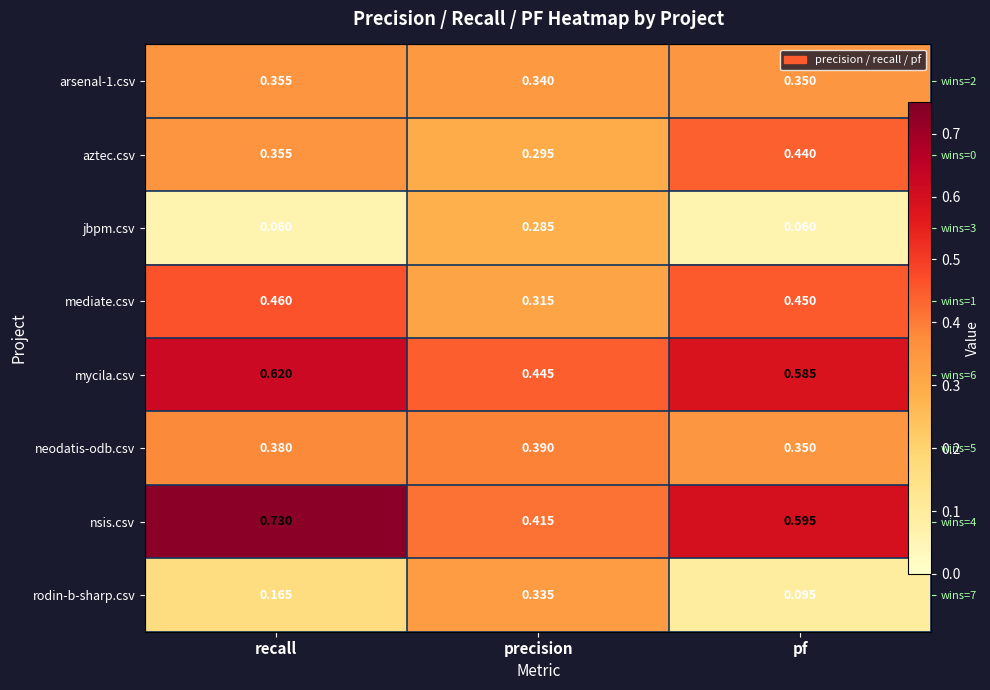

Between recall and pf, which series saw the biggest shift?

nsis.csv